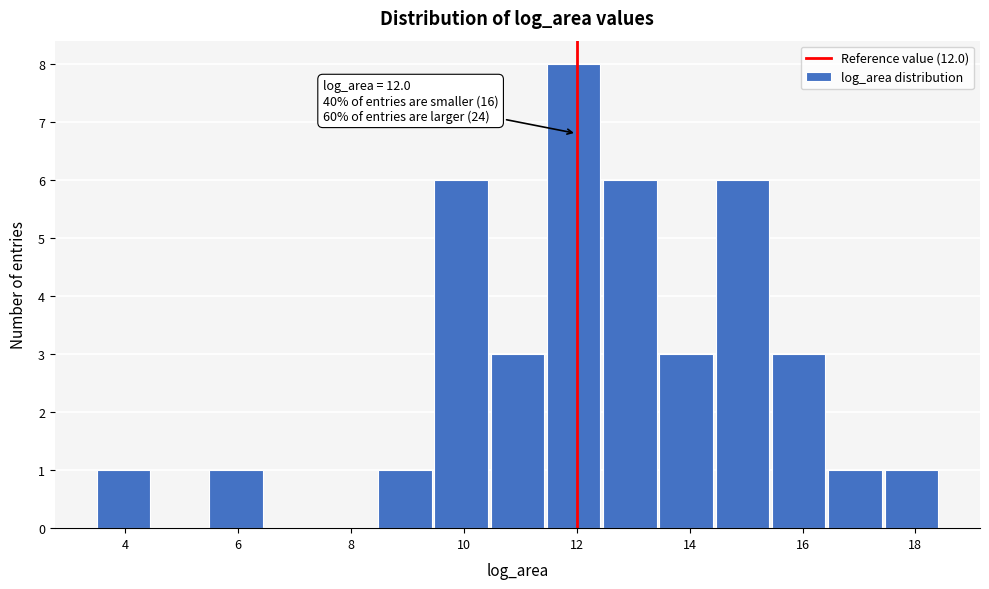

Over which range of the x-axis is the bar tallest?

11.4 to 12.4